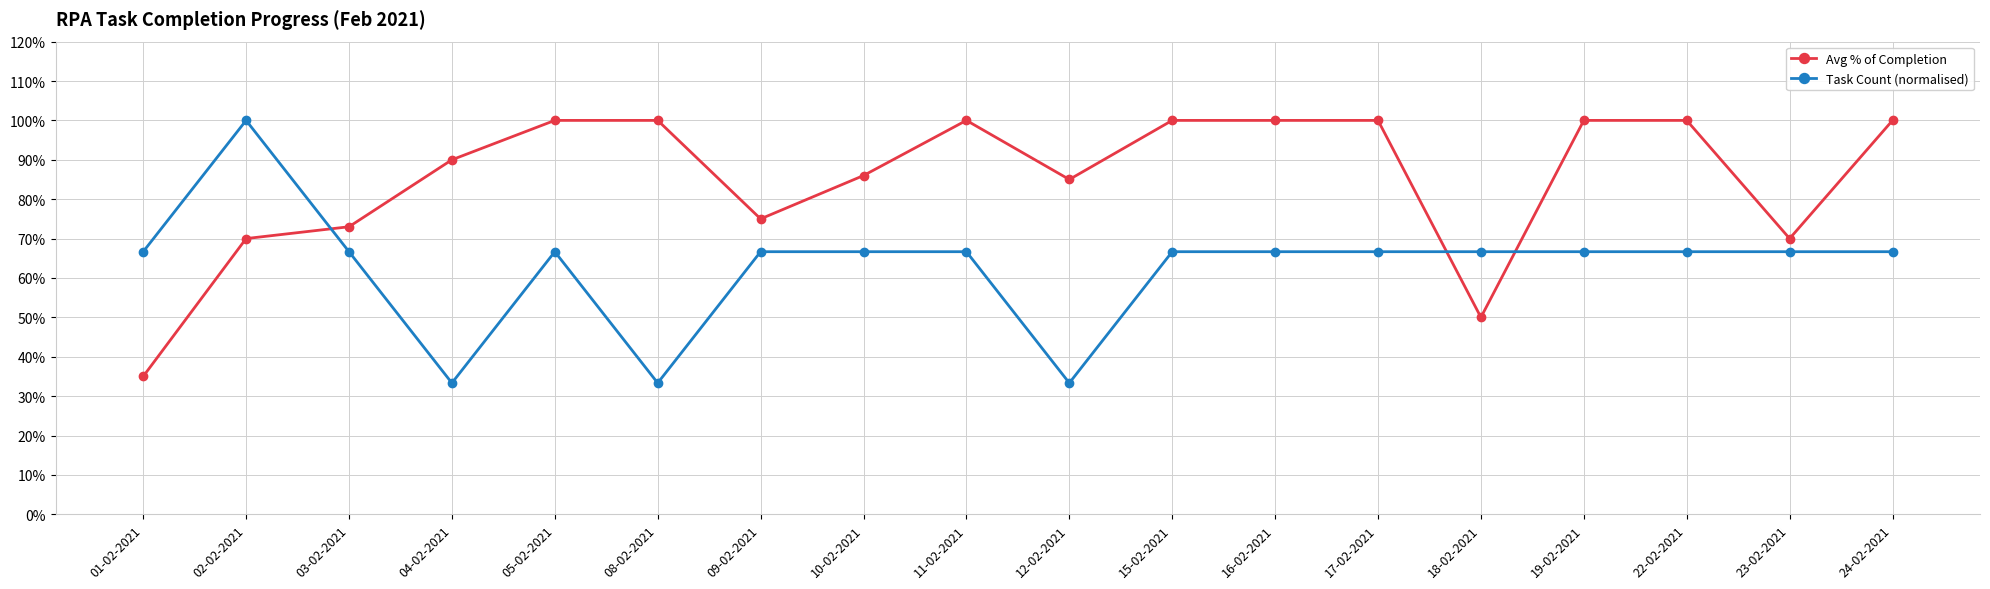

Which series has the largest range (max minus min)?

Task Count (normalised)